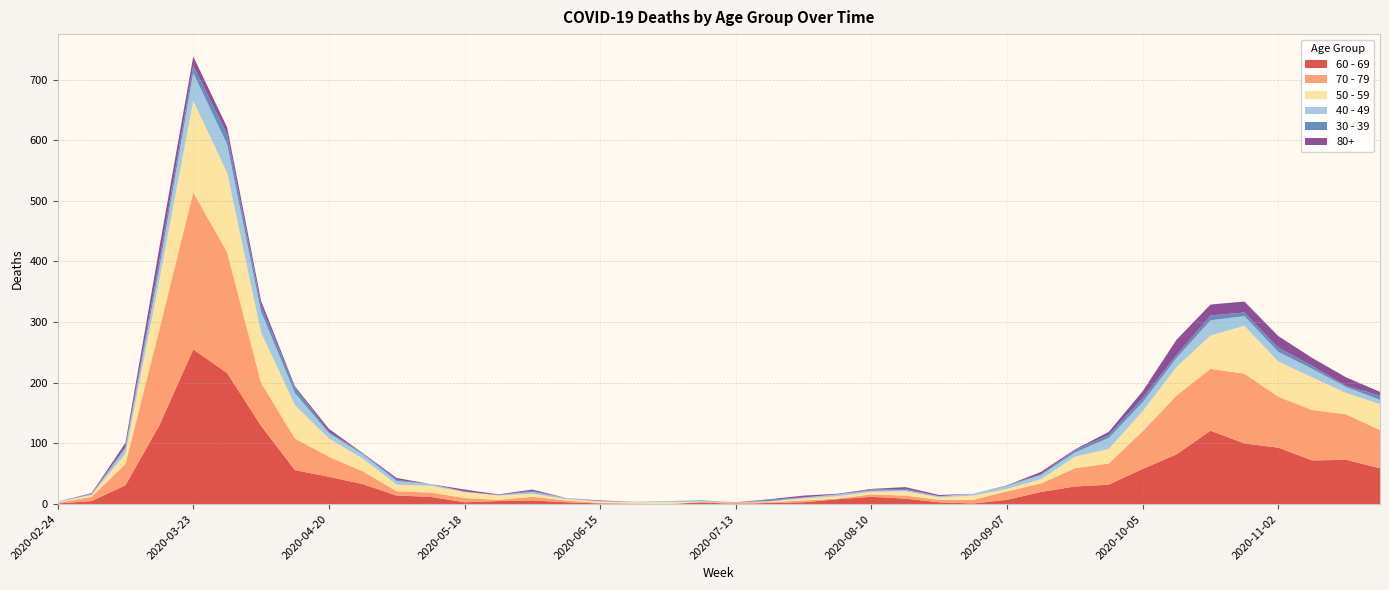

Reading left to right, what are all the values shown in this chart?

60 - 69: 1	5	31	130	255	216	129	56	45	33	14	12	3	5	6	3	1	0	0	3	0	2	3	8	12	9	3	1	7	20	29	32	58	82	121	100	93	72	73	59
70 - 79: 1	7	35	158	259	199	71	52	33	21	7	7	7	2	6	3	1	1	0	0	3	1	3	1	4	5	4	6	14	14	30	35	62	97	102	115	84	83	75	63
50 - 59: 1	3	17	81	151	131	83	55	30	21	11	11	10	7	5	2	2	2	3	1	0	1	3	4	4	7	4	7	4	7	19	24	33	47	55	79	58	54	35	43
40 - 49: 1	1	9	21	46	47	34	20	9	7	6	3	0	1	3	2	1	1	2	1	0	1	2	3	2	2	2	3	5	7	7	18	15	15	25	16	16	14	10	7
30 - 39: 0	1	3	12	12	17	10	9	2	2	2	0	1	0	2	0	0	0	0	1	0	2	0	0	2	2	0	0	1	1	4	5	7	5	8	6	7	5	2	7
80+: 0	1	6	21	15	11	8	2	5	0	3	0	3	1	2	0	1	0	0	0	0	1	3	1	1	3	2	0	0	4	1	5	11	25	18	18	19	13	14	6